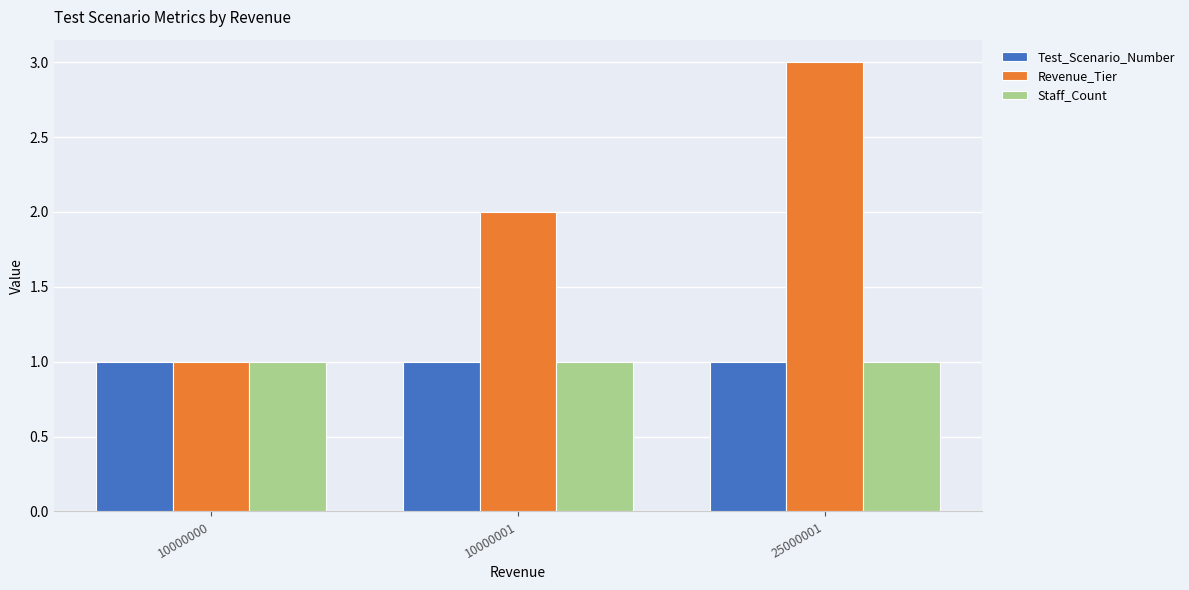

Does the chart contain any negative values?

No